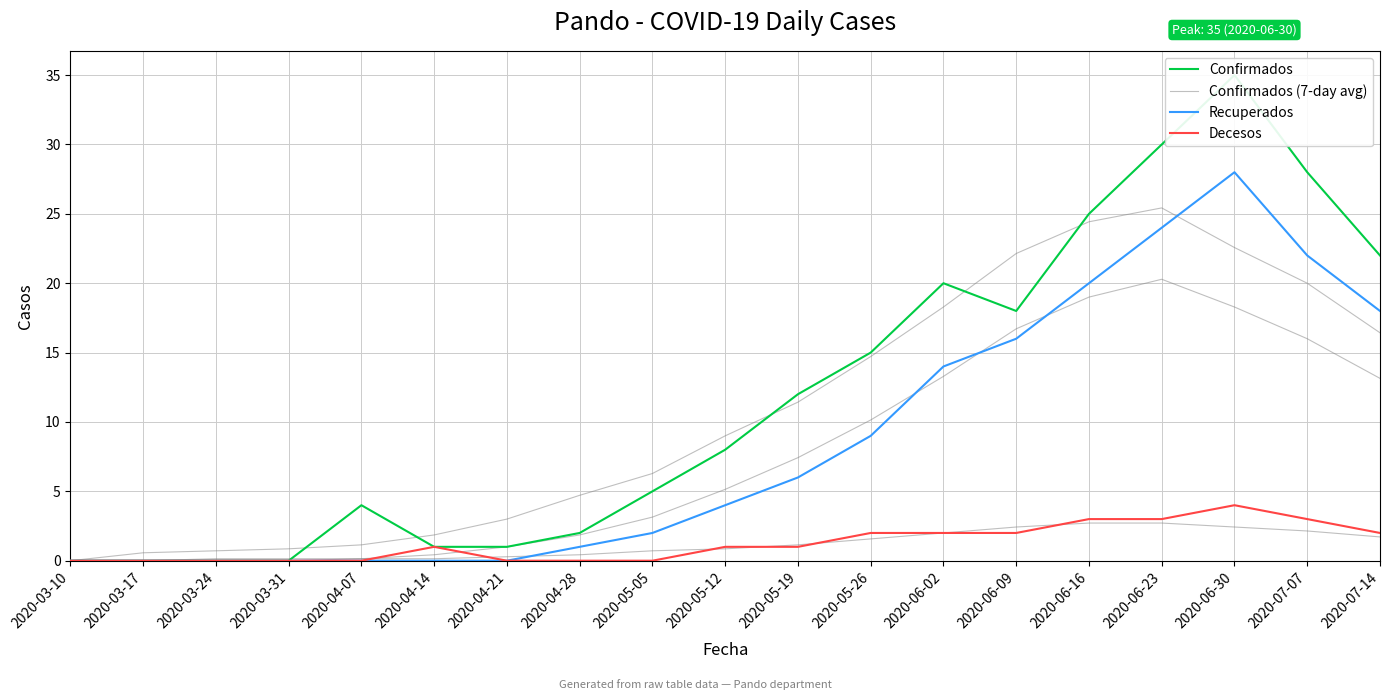

Reading left to right, list all the values displayed in this chart.

Confirmados: 2020-03-10=0.0	2020-03-17=0.0	2020-03-24=0.0	2020-03-31=0.0	2020-04-07=4.0	2020-04-14=1.0	2020-04-21=1.0	2020-04-28=2.0	2020-05-05=5.0	2020-05-12=8.0	2020-05-19=12.0	2020-05-26=15.0	2020-06-02=20.0	2020-06-09=18.0	2020-06-16=25.0	2020-06-23=30.0	2020-06-30=35.0	2020-07-07=28.0	2020-07-14=22.0
Confirmados (7-day avg): 2020-03-10=0.0	2020-03-17=0.6	2020-03-24=0.7	2020-03-31=0.9	2020-04-07=1.1	2020-04-14=1.9	2020-04-21=3.0	2020-04-28=4.7	2020-05-05=6.3	2020-05-12=9.0	2020-05-19=11.4	2020-05-26=14.7	2020-06-02=18.3	2020-06-09=22.1	2020-06-16=24.4	2020-06-23=25.4	2020-06-30=22.6	2020-07-07=20.0	2020-07-14=16.4
Recuperados: 2020-03-10=0.0	2020-03-17=0.0	2020-03-24=0.0	2020-03-31=0.0	2020-04-07=0.0	2020-04-14=0.0	2020-04-21=0.0	2020-04-28=1.0	2020-05-05=2.0	2020-05-12=4.0	2020-05-19=6.0	2020-05-26=9.0	2020-06-02=14.0	2020-06-09=16.0	2020-06-16=20.0	2020-06-23=24.0	2020-06-30=28.0	2020-07-07=22.0	2020-07-14=18.0
Decesos: 2020-03-10=0.0	2020-03-17=0.0	2020-03-24=0.0	2020-03-31=0.0	2020-04-07=0.0	2020-04-14=1.0	2020-04-21=0.0	2020-04-28=0.0	2020-05-05=0.0	2020-05-12=1.0	2020-05-19=1.0	2020-05-26=2.0	2020-06-02=2.0	2020-06-09=2.0	2020-06-16=3.0	2020-06-23=3.0	2020-06-30=4.0	2020-07-07=3.0	2020-07-14=2.0